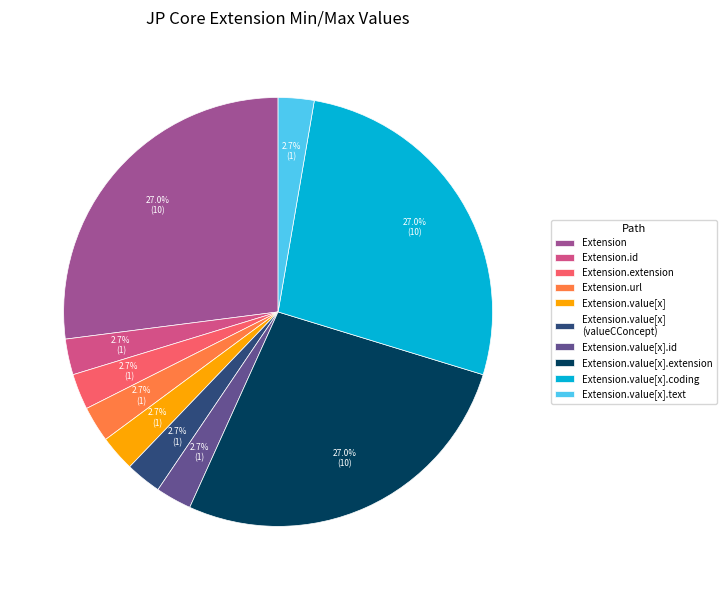

Does any single category account for the majority?

No